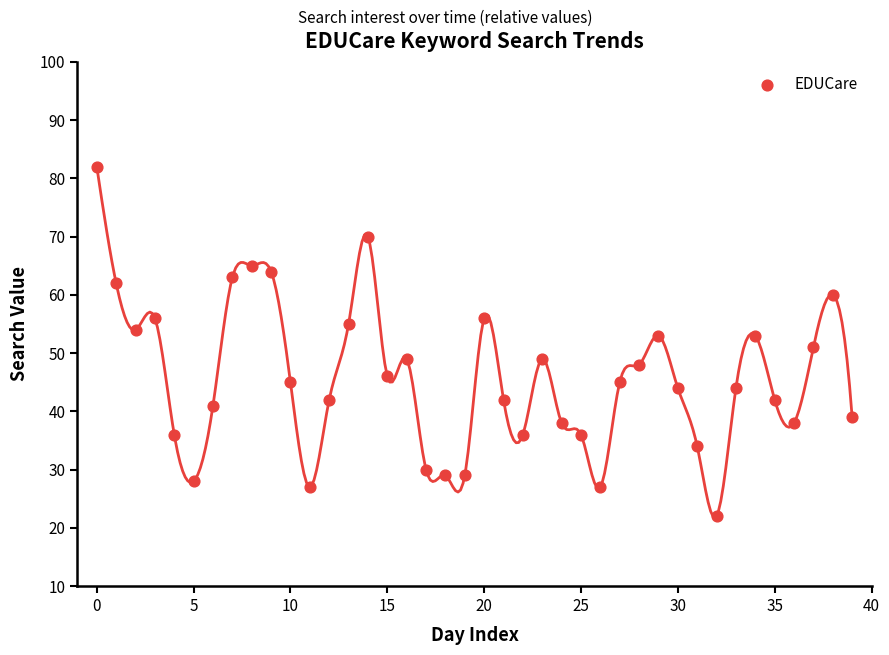

What is the range of Y values (max minus min)?

60